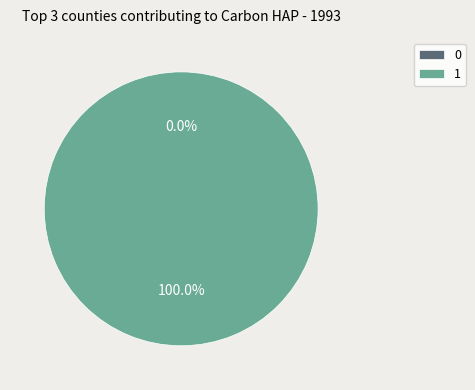

The 1 slice represents 93% of the pie. True or false?

False